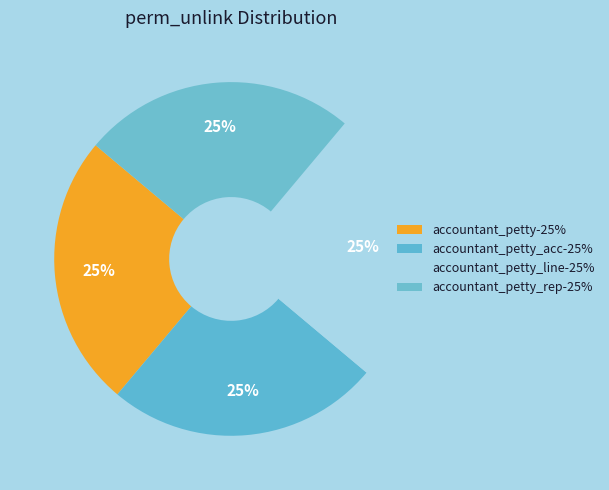

Count the number of slices in the pie.

4